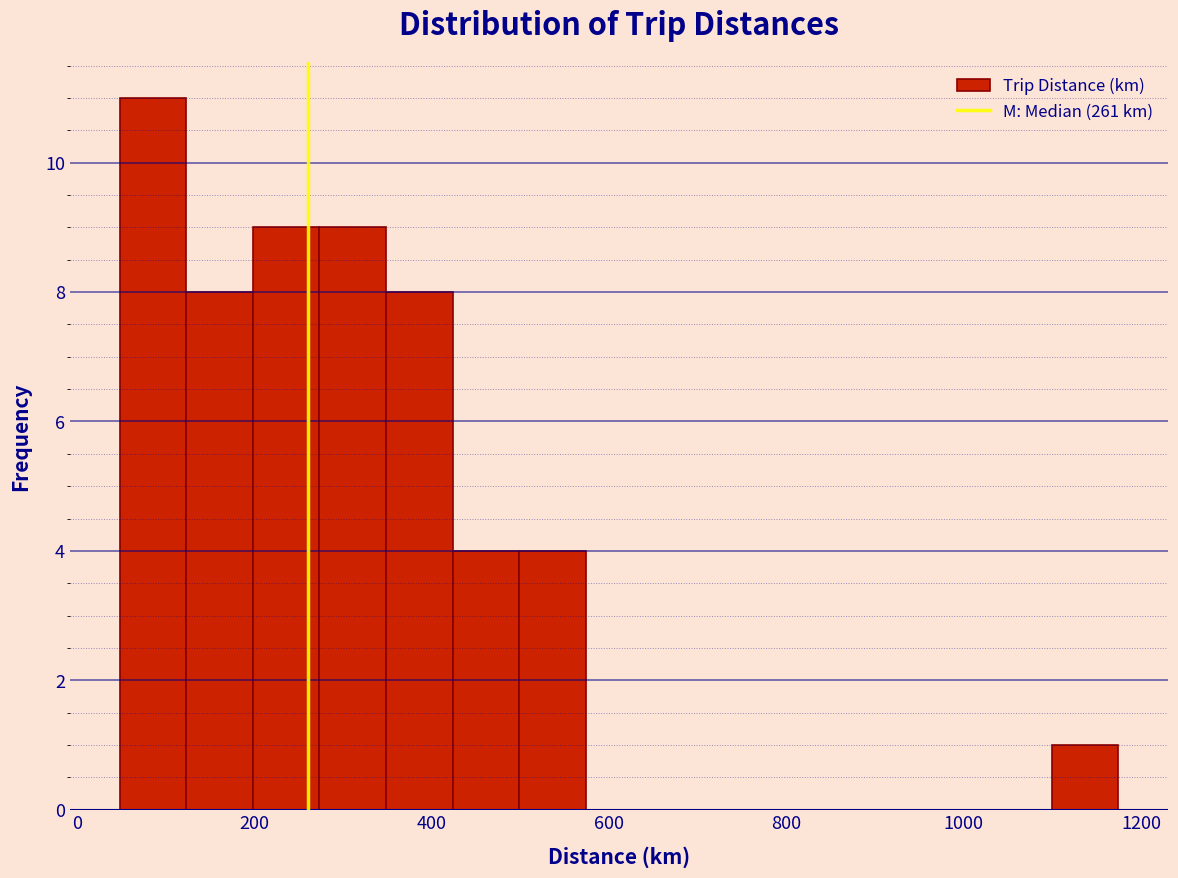

Read against the x-axis, roughly where is the centre of the tallest bar?

80